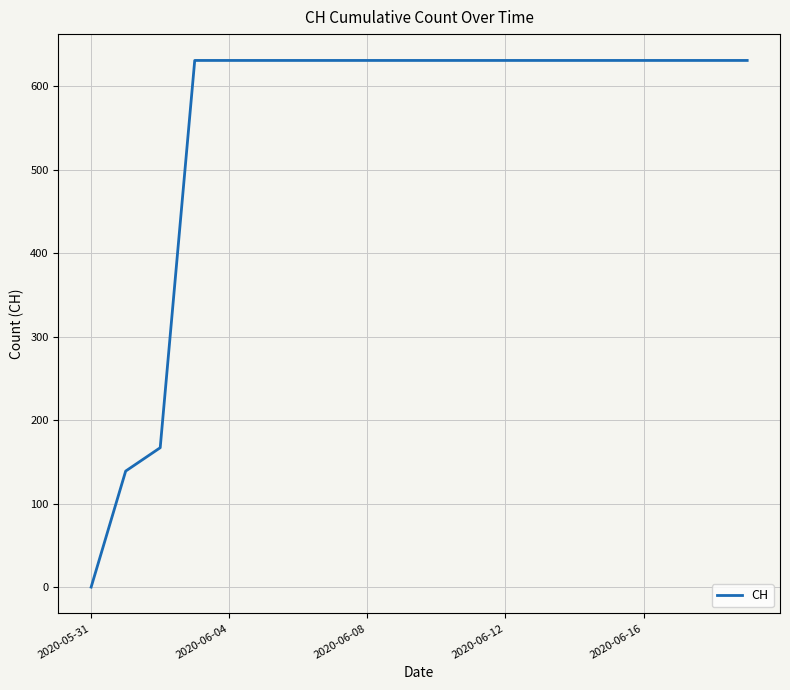

What is the greatest value displayed?

631